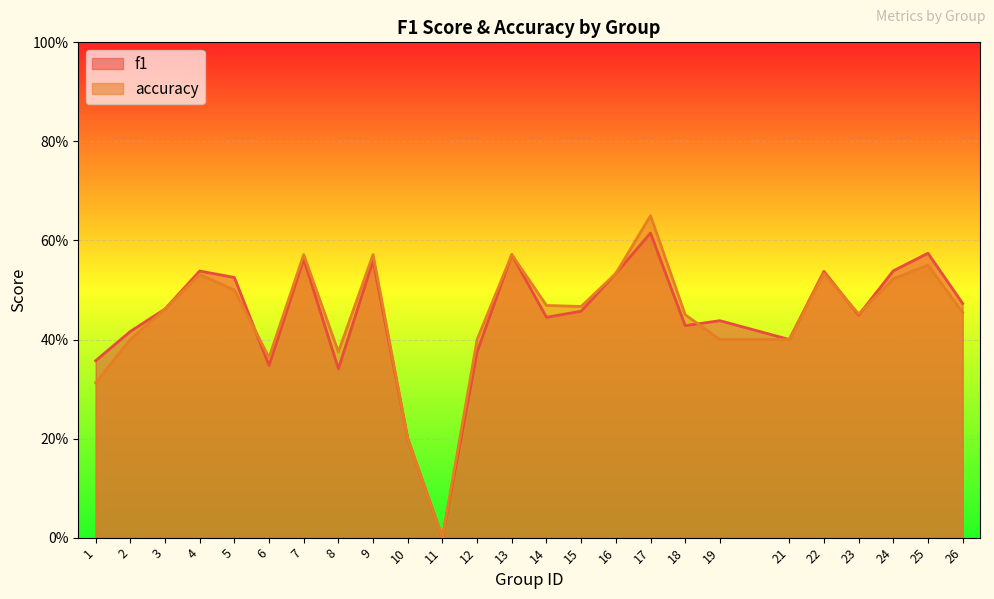

What is the value of the accuracy point at the 5th from the left?

0.5